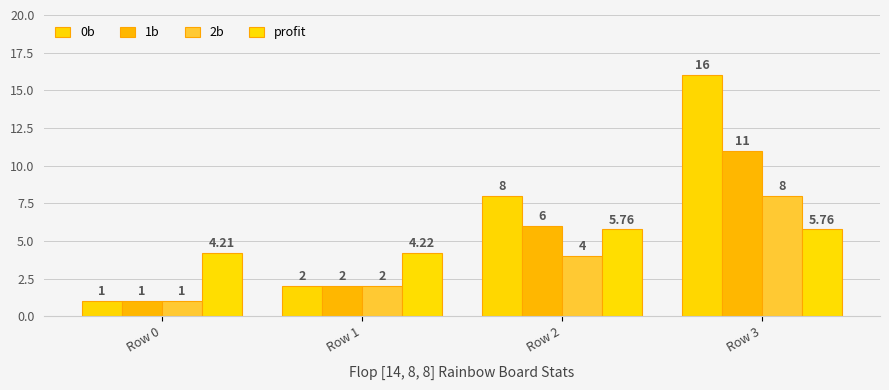

Which series has the largest range (max minus min)?

0b